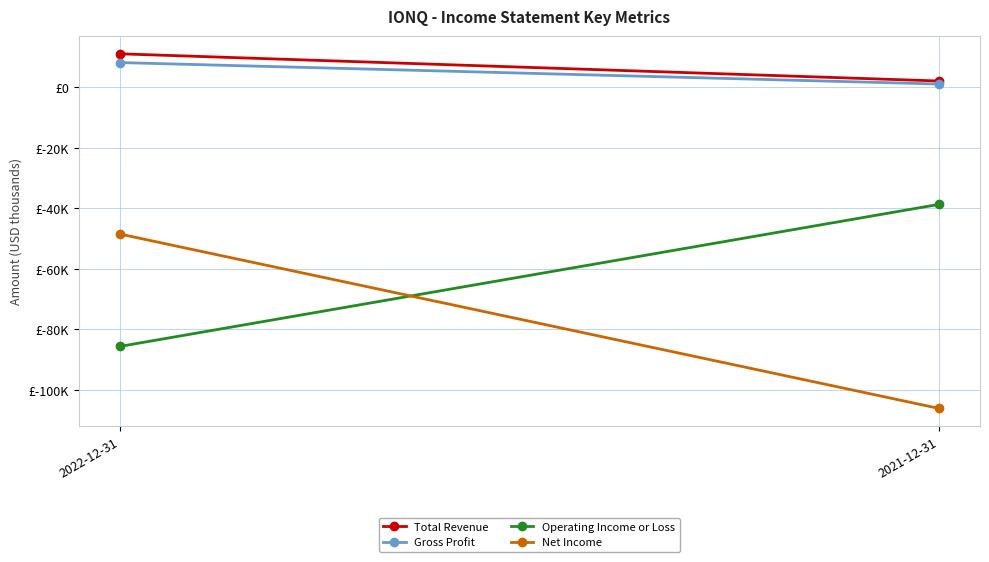

How many values in the Total Revenue series are below 11100?

1